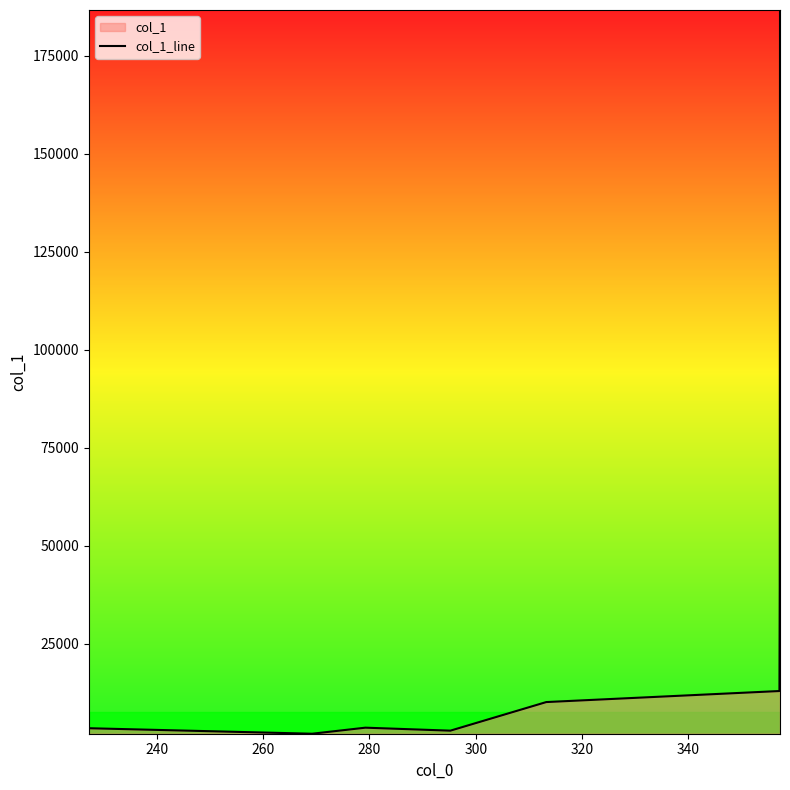

What is the maximum value shown in the chart?

186706.8